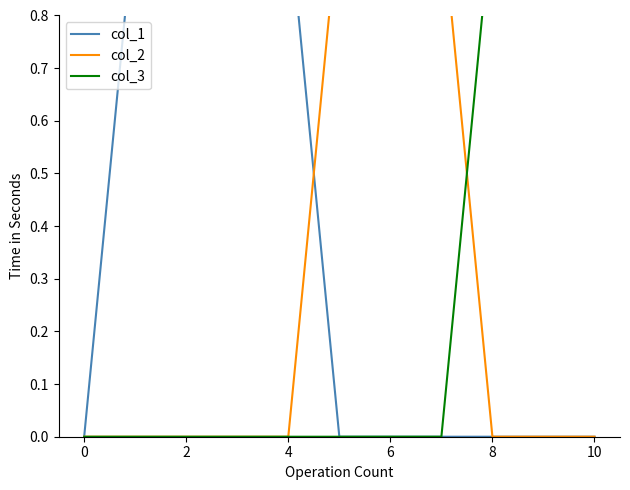

Count the number of data series in this chart.

3